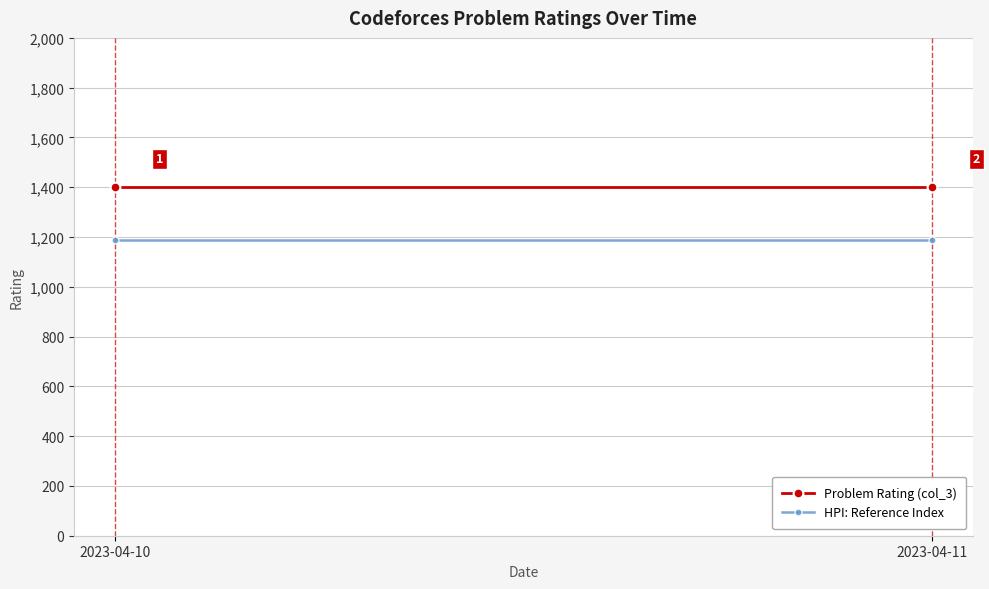

Reading left to right, extract all data points from this chart.

Problem Rating (col_3): 1400	1400
HPI: Reference Index: 1190	1190